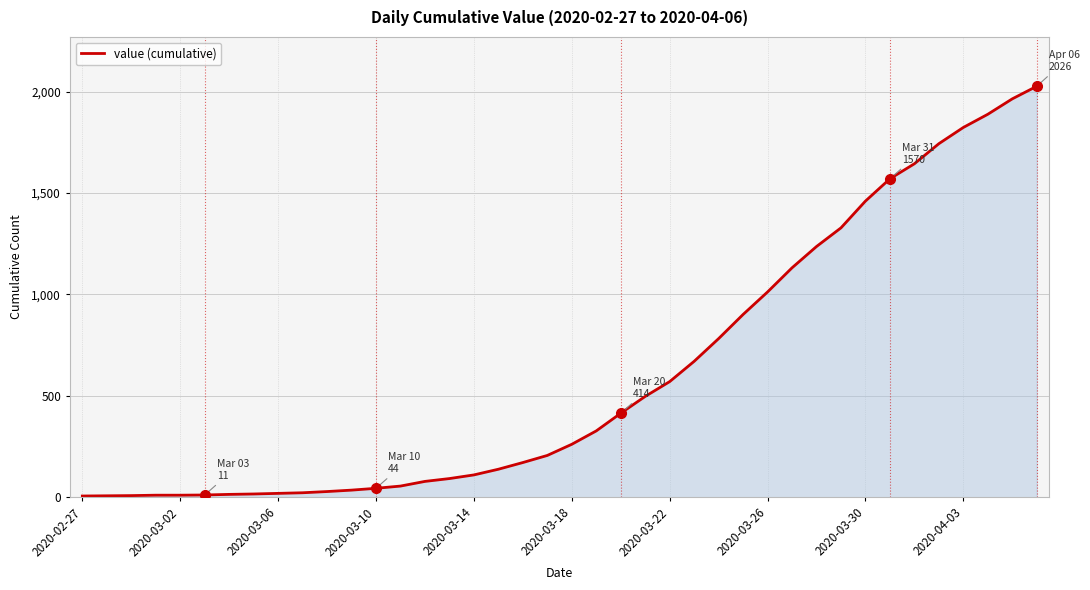

What is the greatest value displayed?

2026